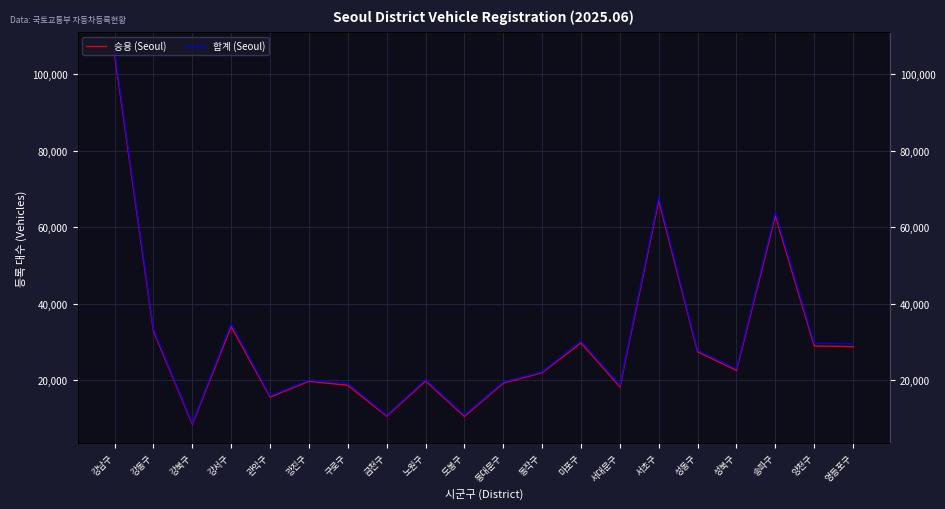

Reading left to right, transcribe all the data shown in this chart.

승용 (Seoul): 강남구=105217	강동구=32852	강북구=8561	강서구=34067	관악구=15653	광진구=19760	구로구=18727	금천구=10671	노원구=19846	도봉구=10618	동대문구=19296	동작구=22013	마포구=29805	서대문구=18309	서초구=66973	성동구=27484	성북구=22609	송파구=62994	양천구=28997	영등포구=28808
합계 (Seoul): 강남구=106151	강동구=33328	강북구=8829	강서구=34859	관악구=15993	광진구=20063	구로구=19269	금천구=10935	노원구=20230	도봉구=10953	동대문구=19615	동작구=22240	마포구=30331	서대문구=18740	서초구=67834	성동구=27865	성북구=23026	송파구=63908	양천구=29701	영등포구=29564